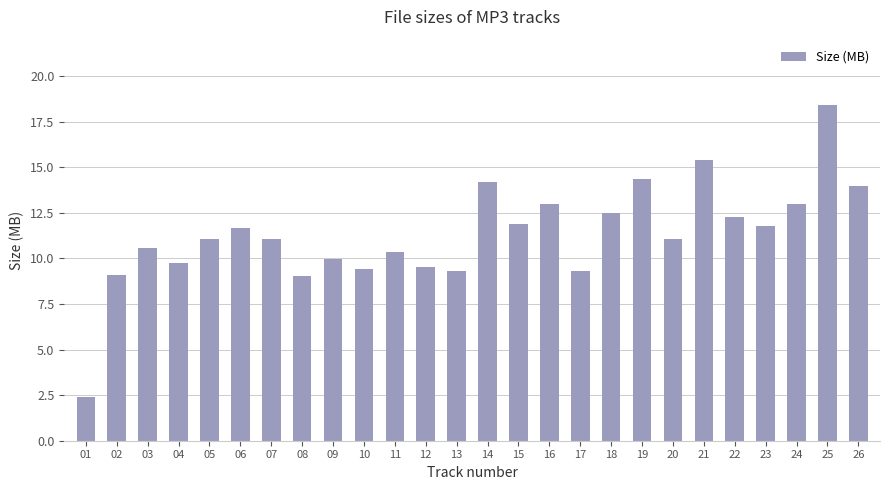

What is the ratio of the value at 19 to the value at 14?

1.0